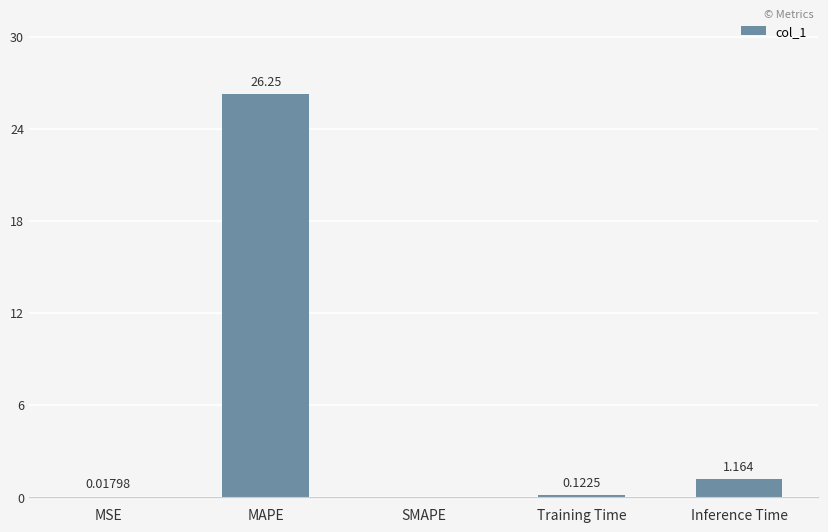

At which category does the chart reach its peak across all series?

MAPE